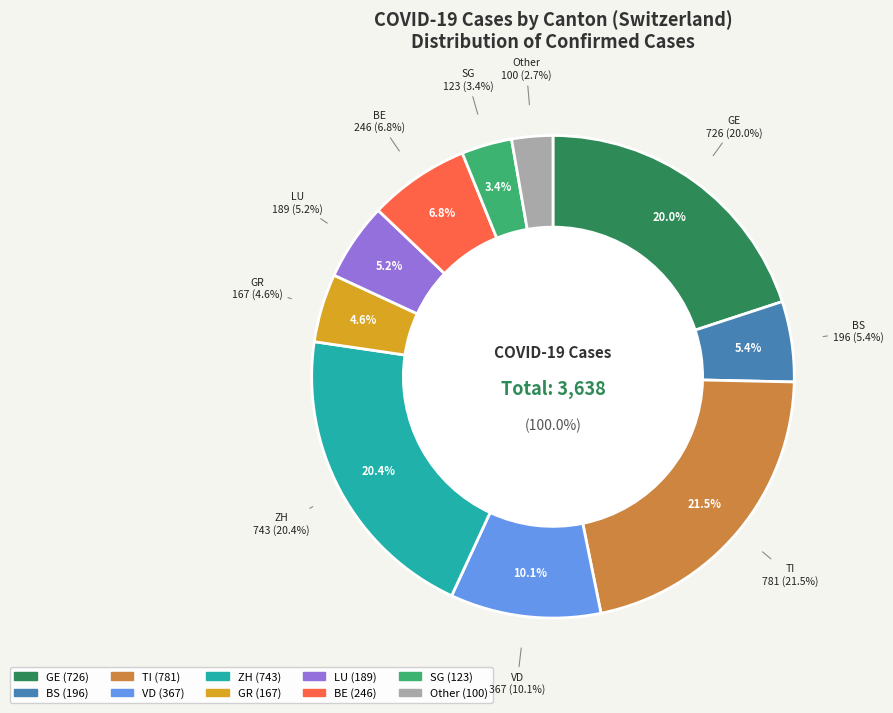

Is it true that 10 is 0% of the pie?

True